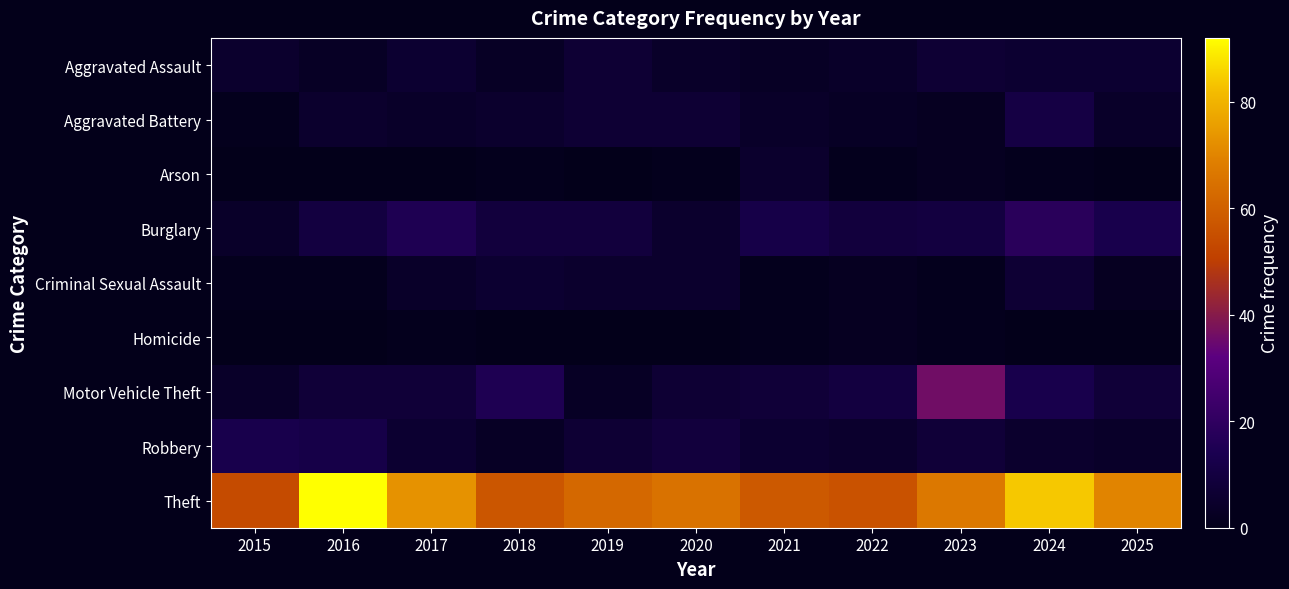

How many data points does each series have?

11